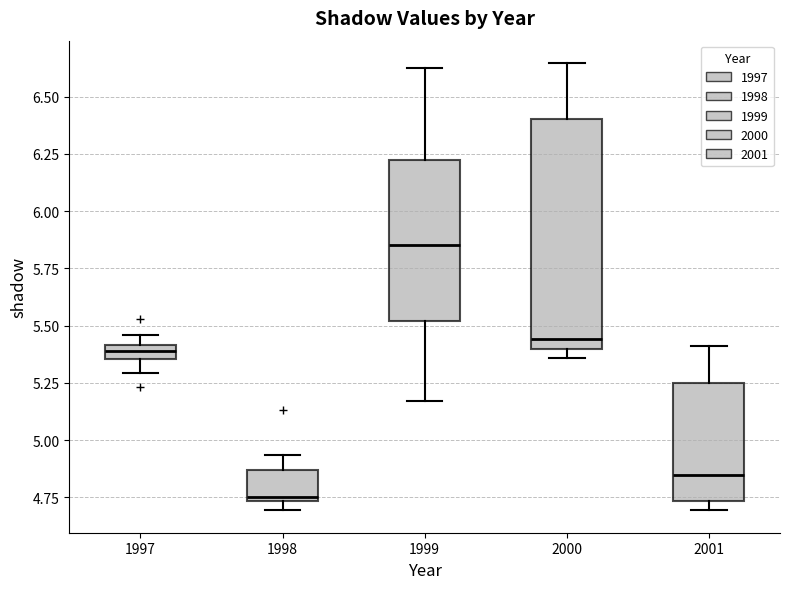

Which box's median line is the highest?

1999